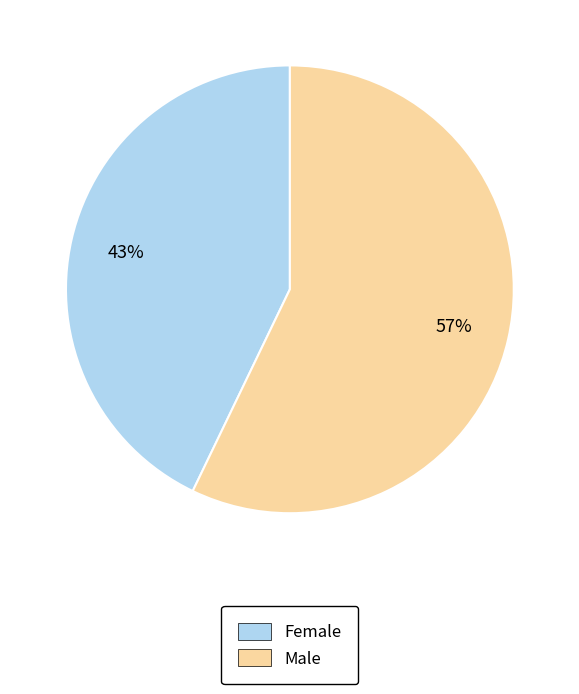

True or false: Male accounts for 57% of the total.

True